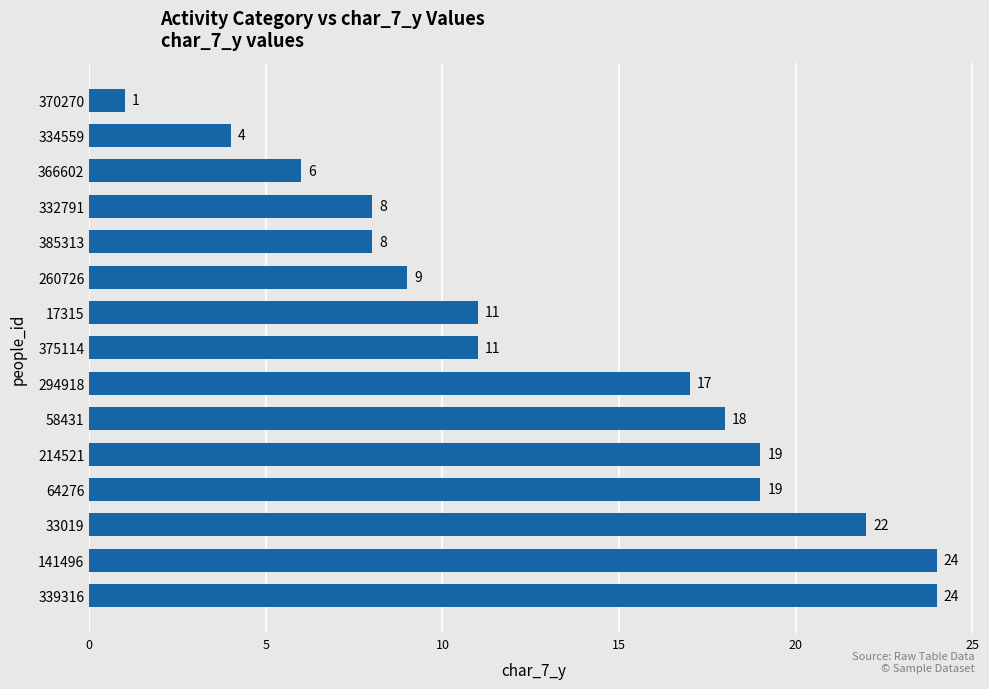

What is the maximum value shown in the chart?

24